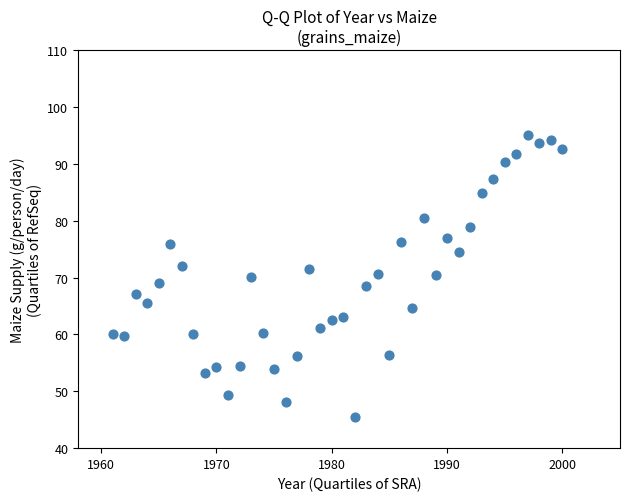

What is the range of X values (max minus min)?

39.0